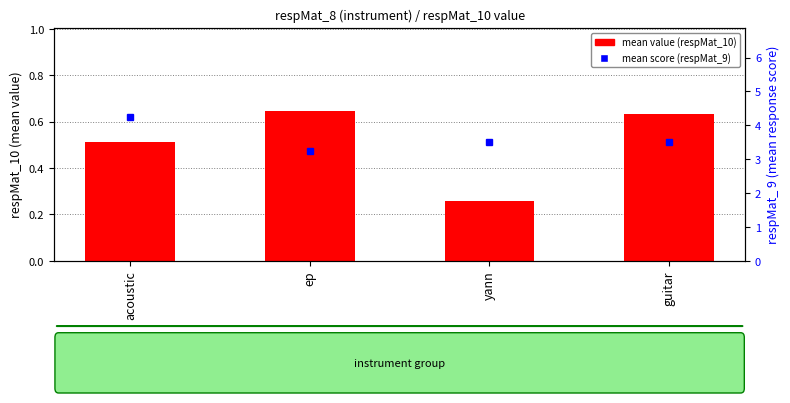

The value of mean score (respMat_9) at guitar is 3.5. True or false?

True